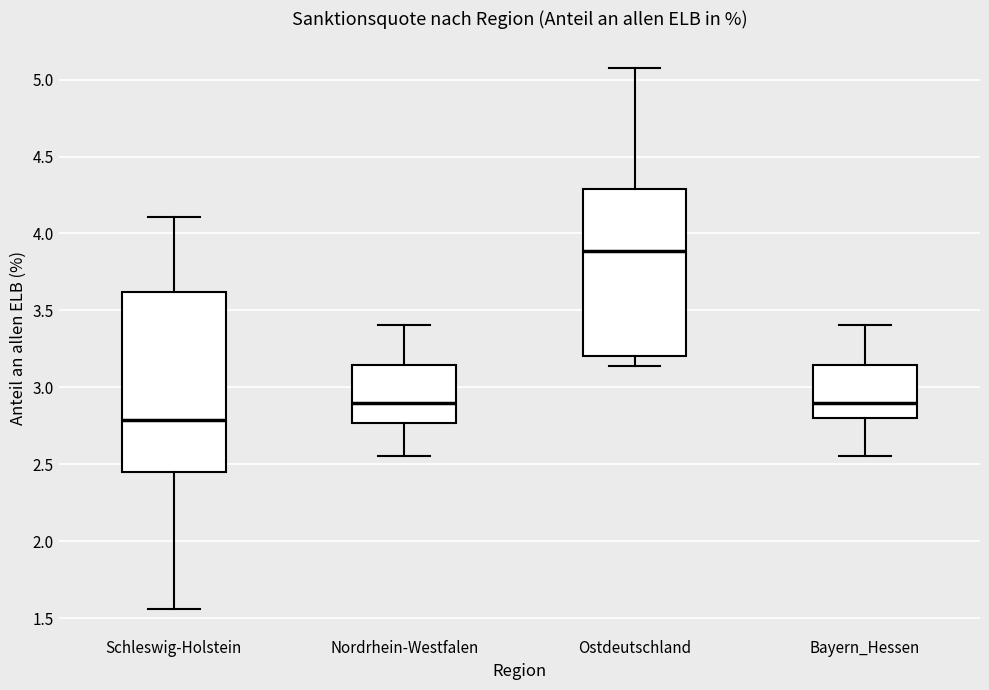

Where is the upper edge of the box for Nordrhein-Westfalen on the y-axis? The values are not printed on the chart, so give them approximately, as read against the axis.

3.15